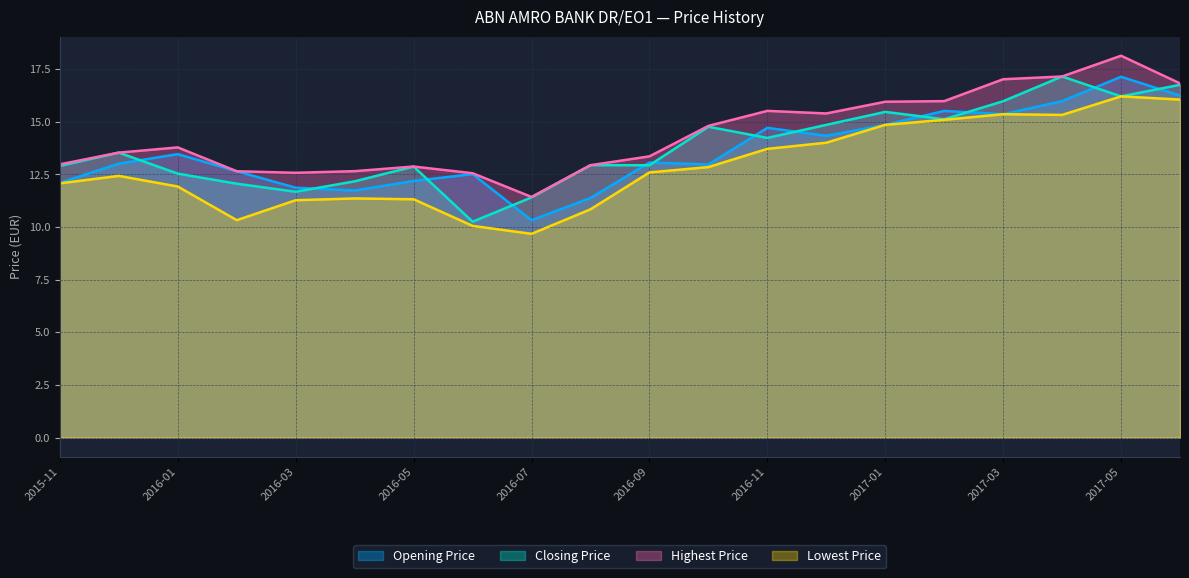

How many values in the Opening Price series exceed 13?

11